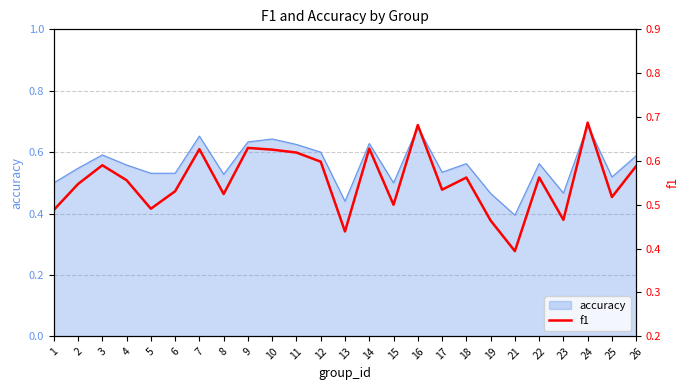

Reading right to left, extract all data points from this chart.

0.6	0.5	0.7	0.5	0.6	0.4	0.5	0.6	0.5	0.7	0.5	0.6	0.4	0.6	0.6	0.6	0.6	0.5	0.6	0.5	0.5	0.6	0.6	0.5	0.5